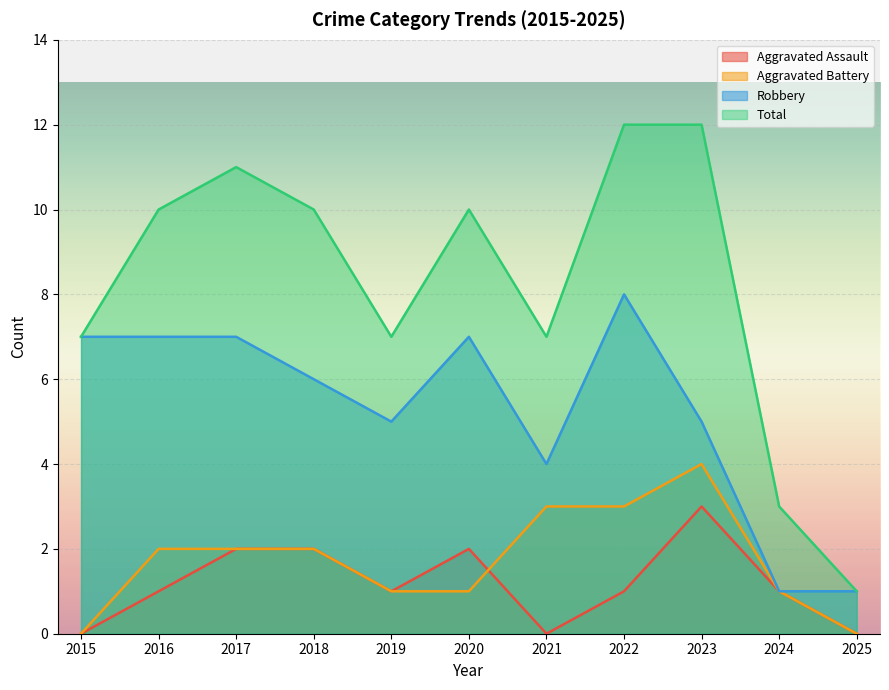

Reading left to right, what are all the values shown in this chart?

Aggravated Assault: 2015=0	2016=1	2017=2	2018=2	2019=1	2020=2	2021=0	2022=1	2023=3	2024=1	2025=0
Aggravated Battery: 2015=0	2016=2	2017=2	2018=2	2019=1	2020=1	2021=3	2022=3	2023=4	2024=1	2025=0
Robbery: 2015=7	2016=7	2017=7	2018=6	2019=5	2020=7	2021=4	2022=8	2023=5	2024=1	2025=1
Total: 2015=7	2016=10	2017=11	2018=10	2019=7	2020=10	2021=7	2022=12	2023=12	2024=3	2025=1